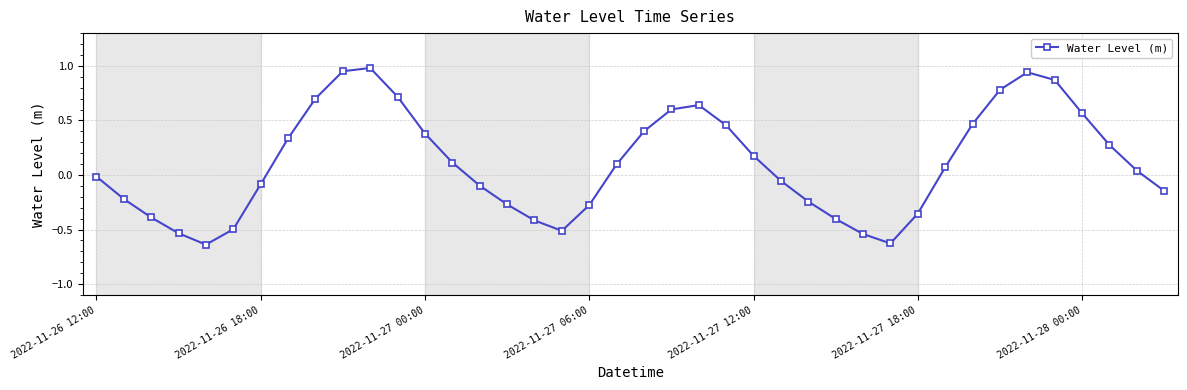

What is the sum of all values?

4.2